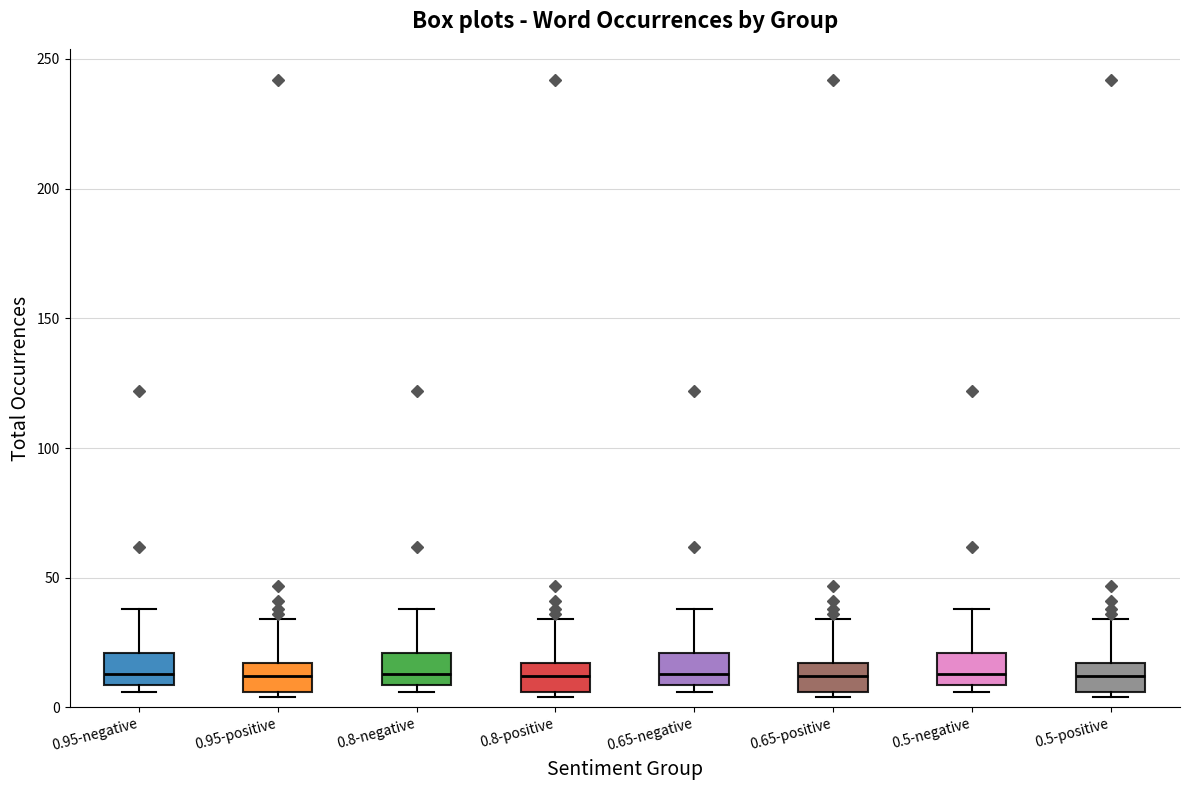

Reading left to right, transcribe this box plot: for each box, give where its median line is, the range the box spans, and where its two whiskers end, as read against the y-axis. The values are not printed on the chart, so give them approximately, as read against the axis.

0.95-negative: median 15, box 10 to 20, whiskers 5 to 40
0.95-positive: median 10, box 5 to 15, whiskers 5 (just below the box's lower edge) to 35
0.8-negative: median 15, box 10 to 20, whiskers 5 to 40
0.8-positive: median 10, box 5 to 15, whiskers 5 (just below the box's lower edge) to 35
0.65-negative: median 15, box 10 to 20, whiskers 5 to 40
0.65-positive: median 10, box 5 to 15, whiskers 5 (just below the box's lower edge) to 35
0.5-negative: median 15, box 10 to 20, whiskers 5 to 40
0.5-positive: median 10, box 5 to 15, whiskers 5 (just below the box's lower edge) to 35